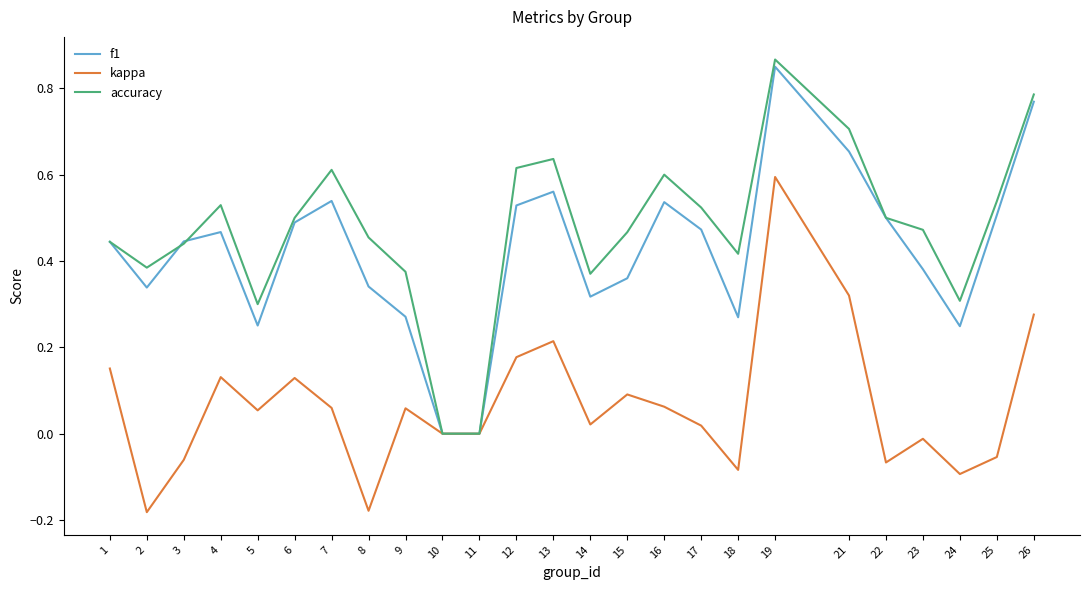

Which series has the largest range (max minus min)?

accuracy